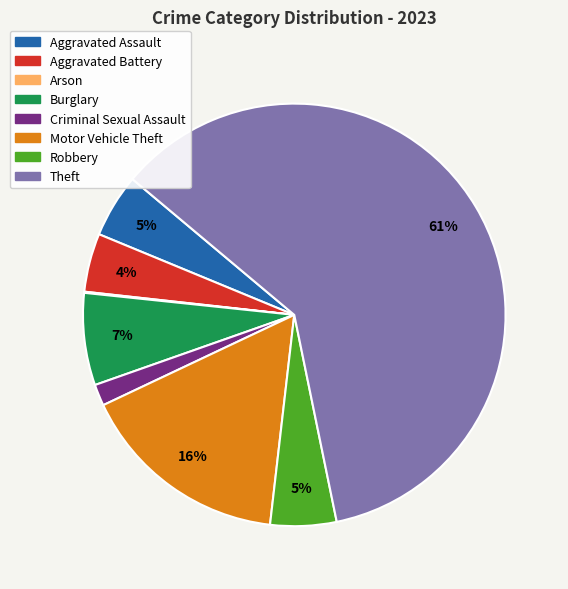

The Motor Vehicle Theft slice represents 16% of the pie. True or false?

True